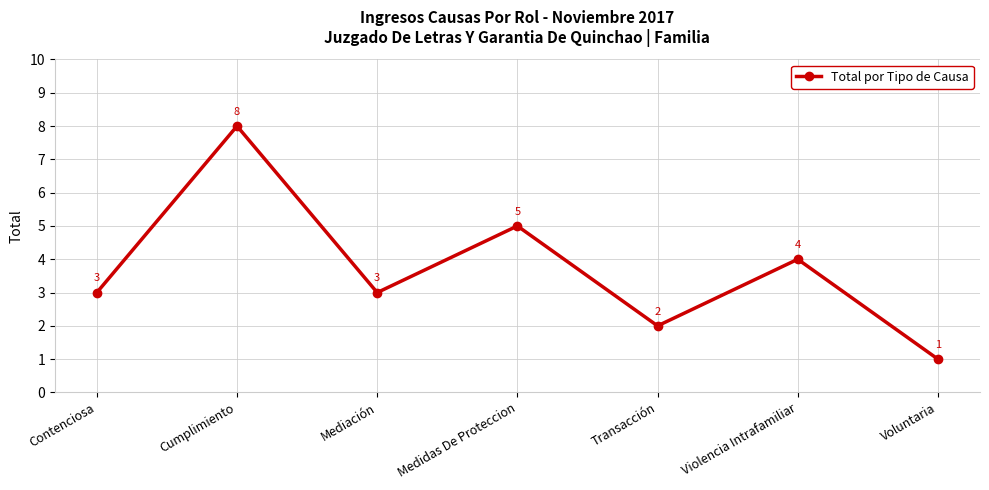

Approximately how many times larger is the value at Mediación compared to Contenciosa?

1.0